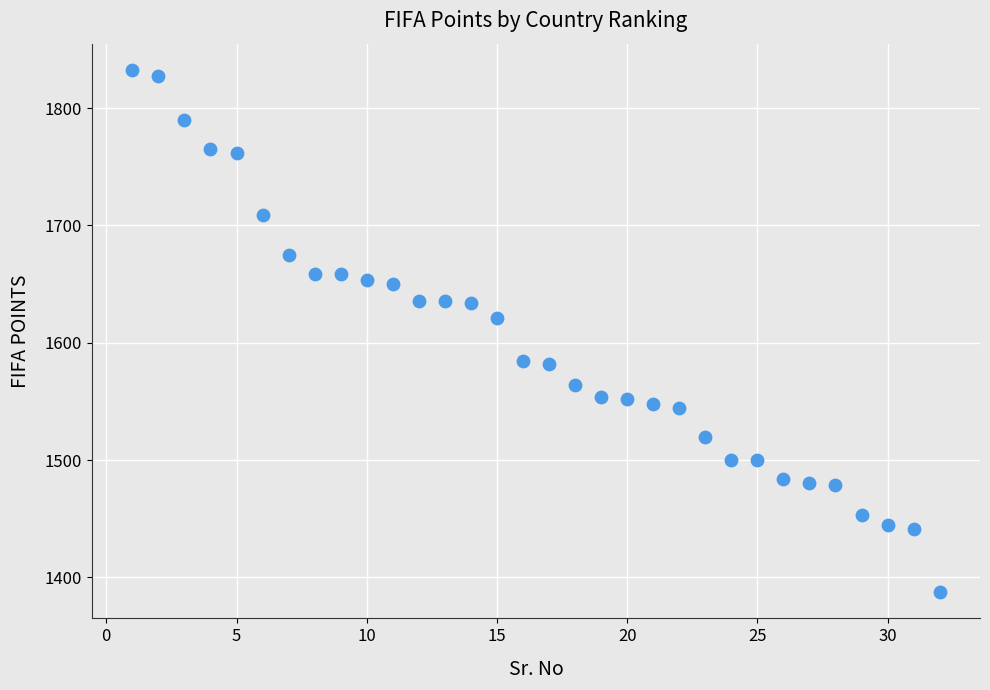

What is the range of Y values (max minus min)?

445.3